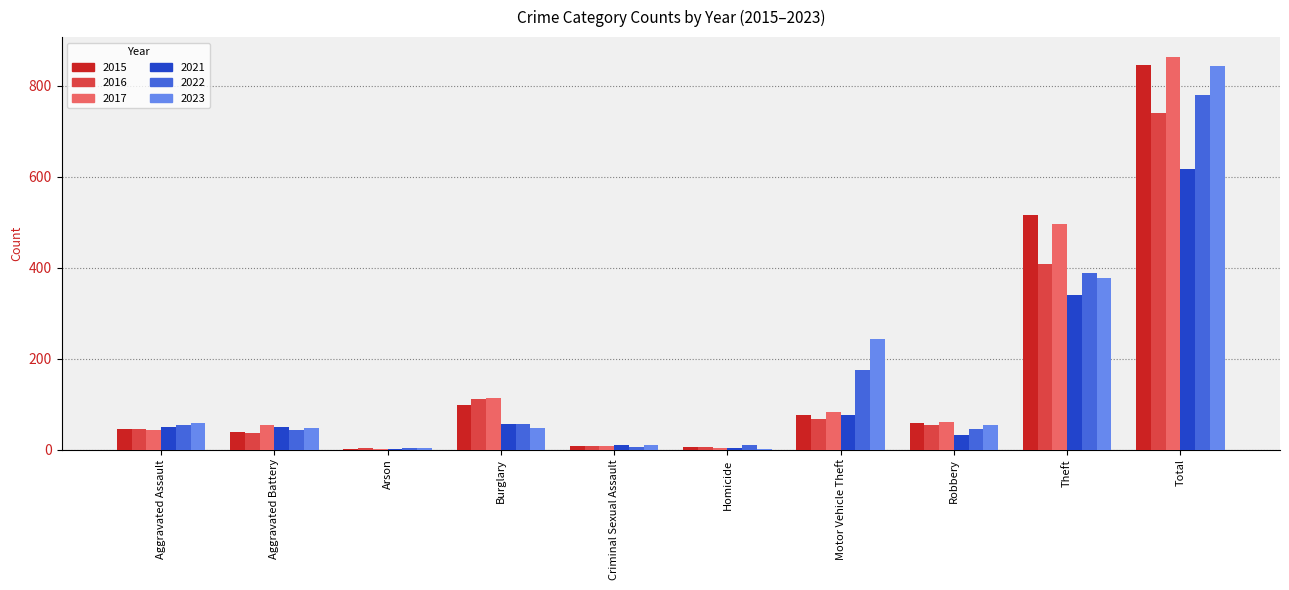

What is the sum of all 2023 values?

1688